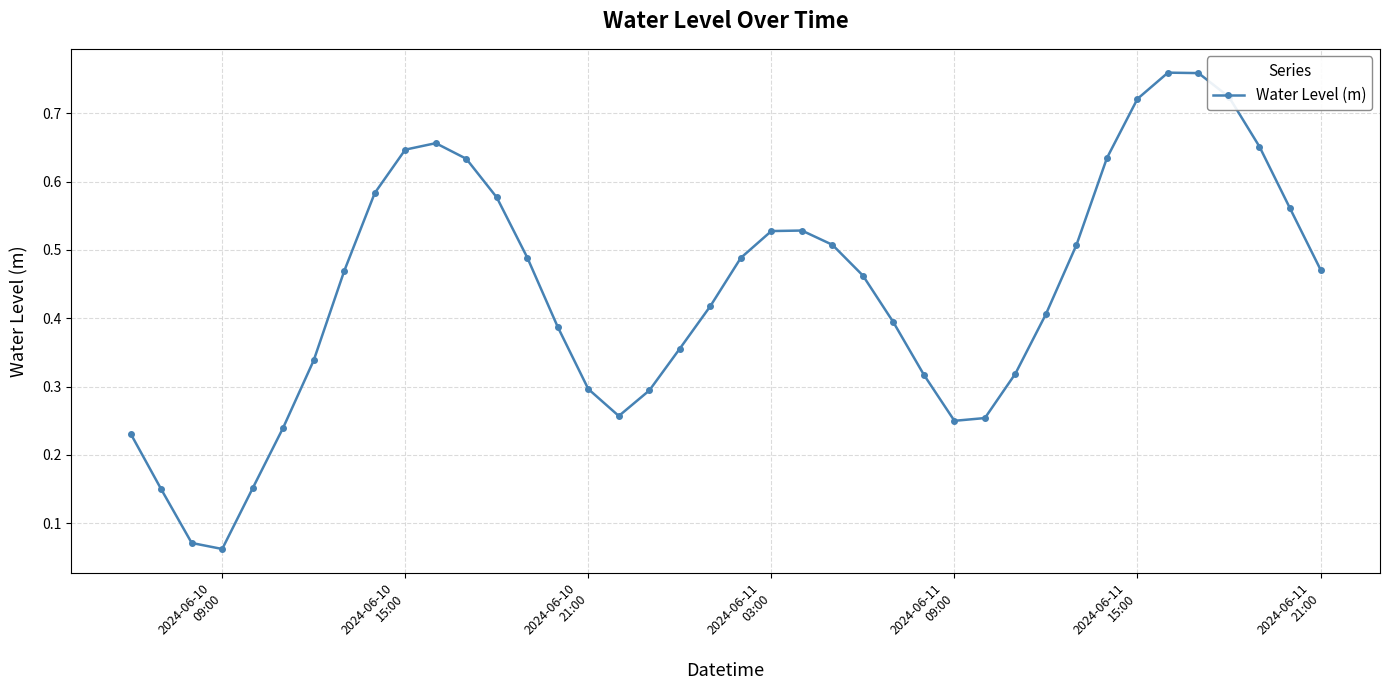

How many lines are shown in the chart?

1